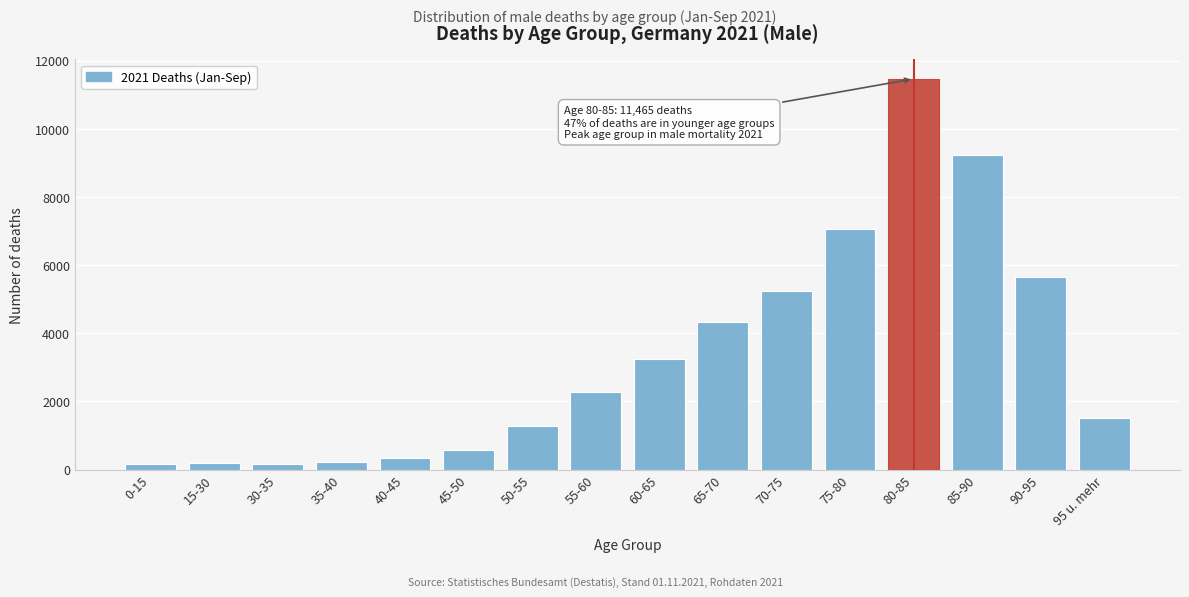

Between 55-60 and 75-80, which is larger?

75-80